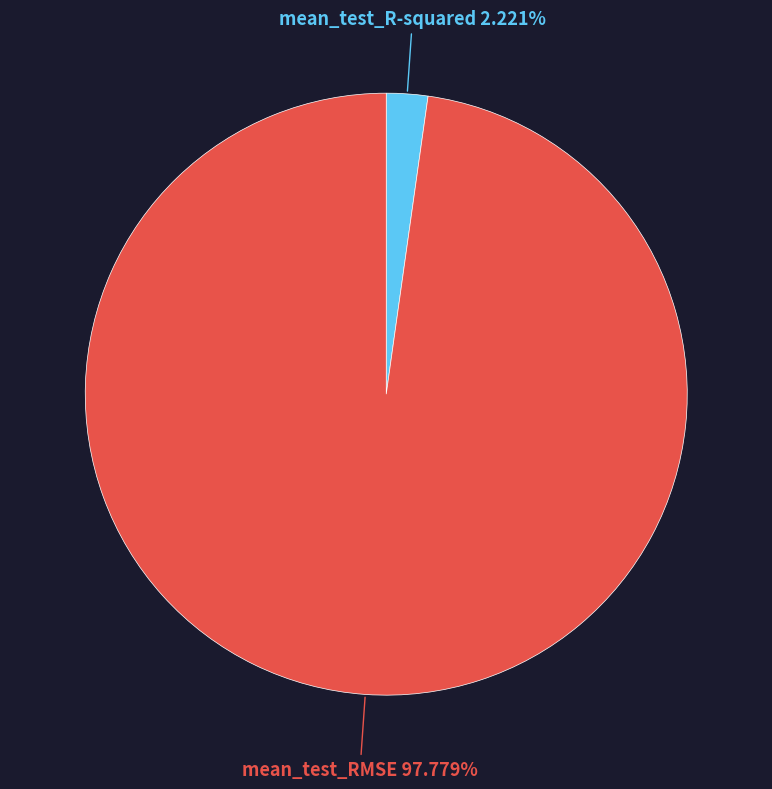

Which category has the smallest portion of the pie?

mean_test_R-squared